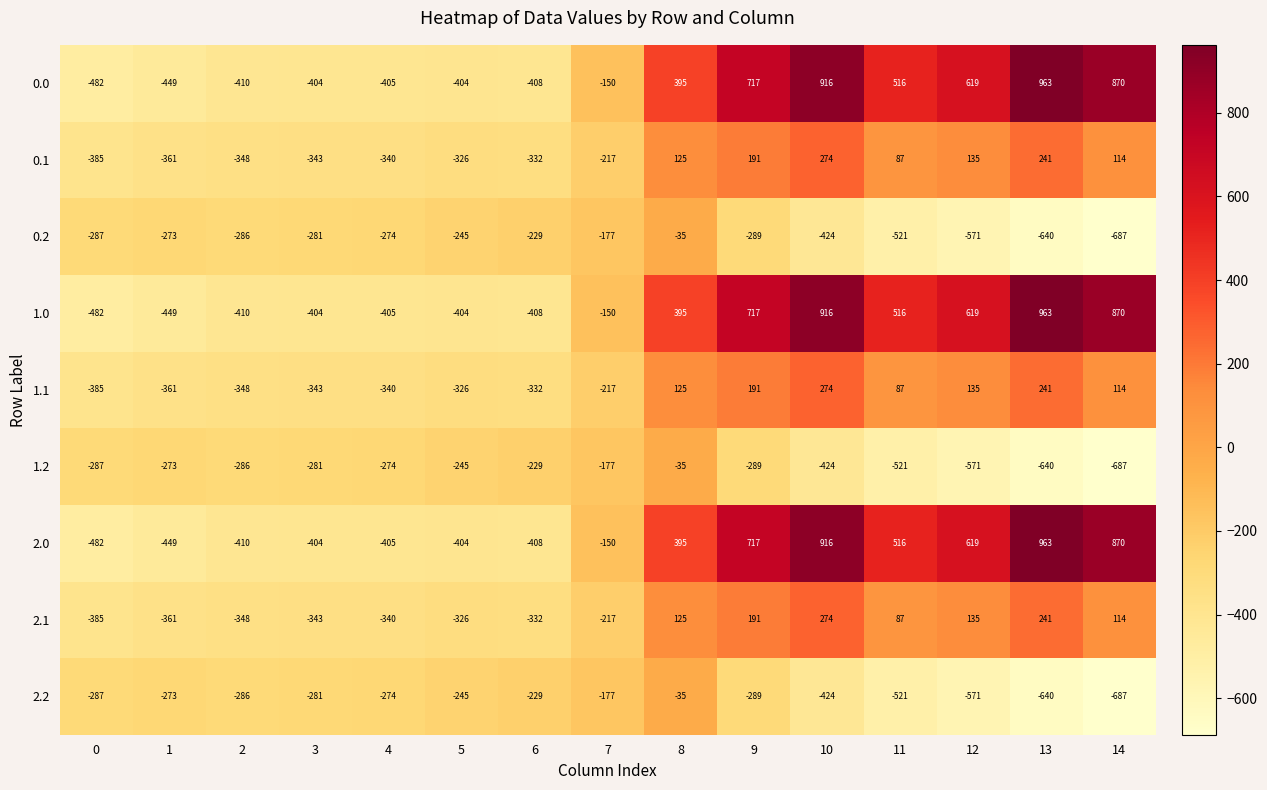

List the labels in order of 2.1 value, smallest first.

0, 1, 2, 3, 4, 6, 5, 7, 11, 14, 8, 12, 9, 13, 10